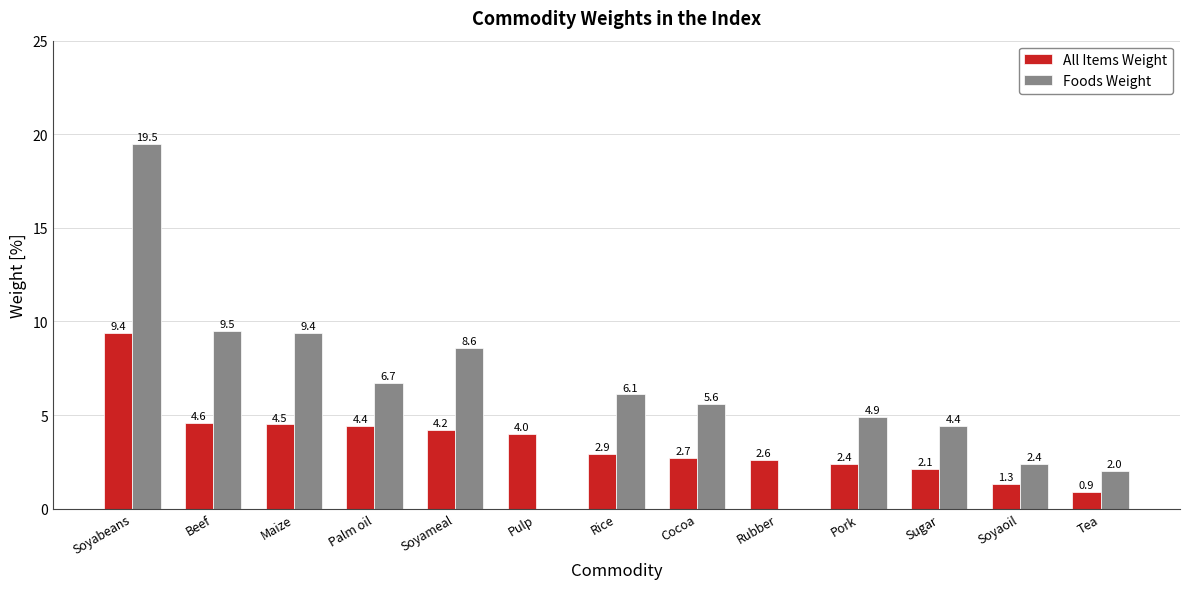

Which category has the highest value across all series?

Soyabeans